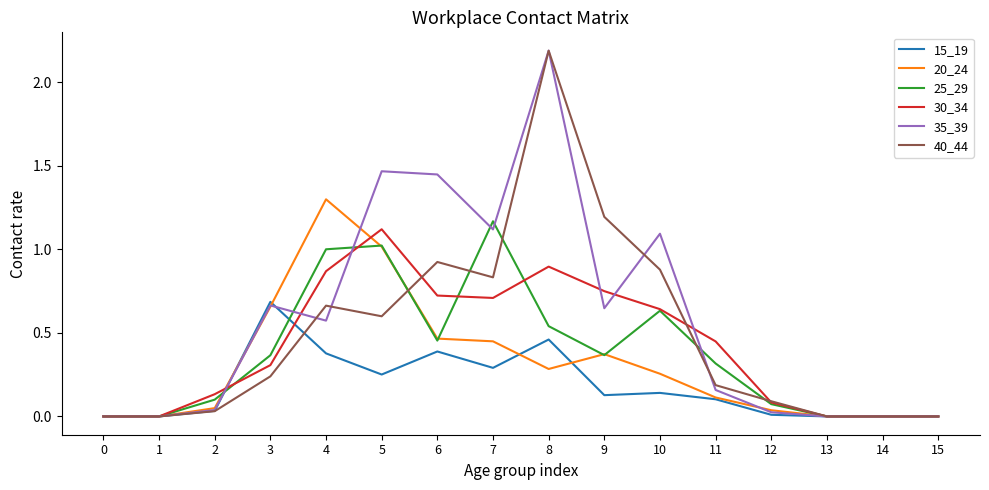

Does the chart have visible grid lines?

No